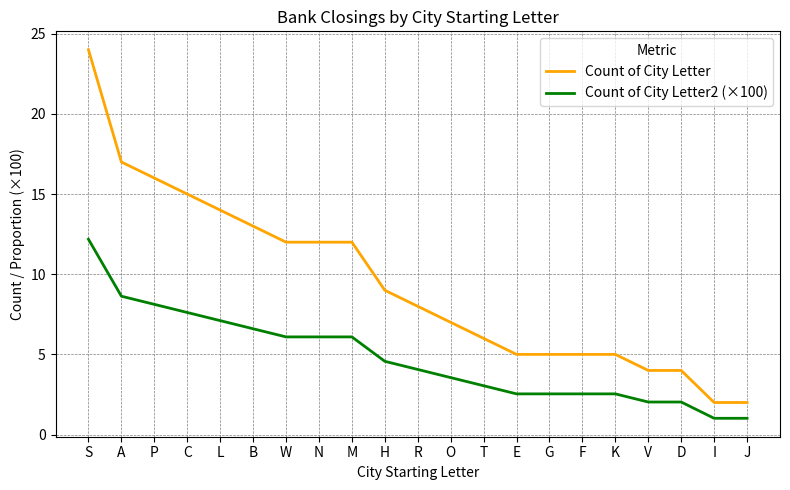

The value of Count of City Letter at W is 19.4. True or false?

False